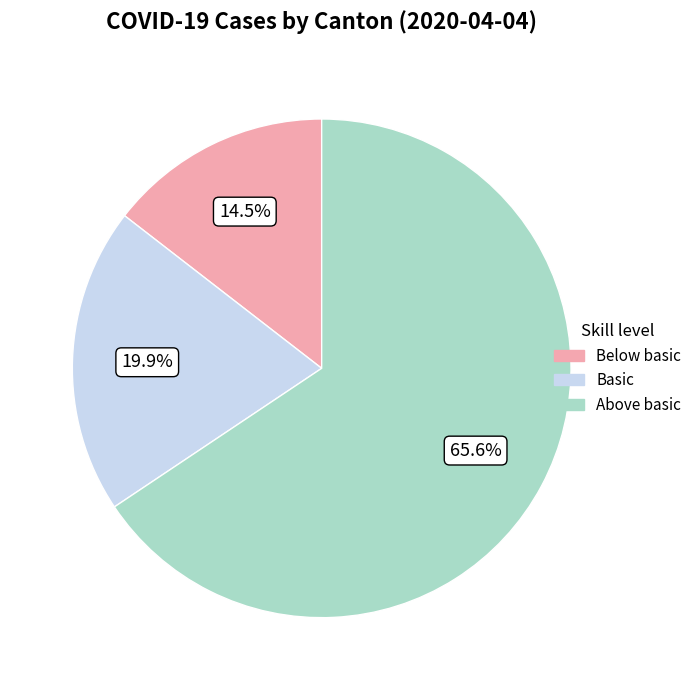

Is there any slice that represents more than half of the pie?

Yes